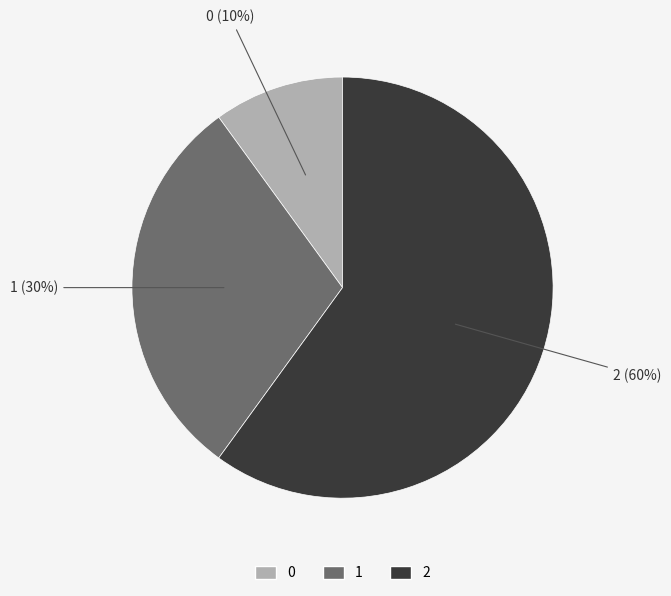

Between 1 and 2, which is larger?

2